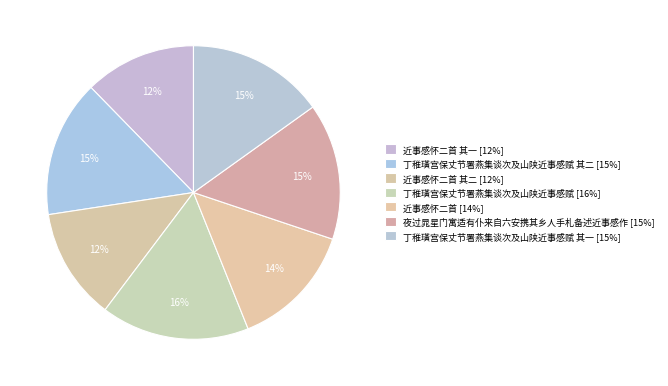

What is the largest slice in the pie chart?

丁稚璜宫保丈节署燕集谈次及山陕近事感赋 [16%]